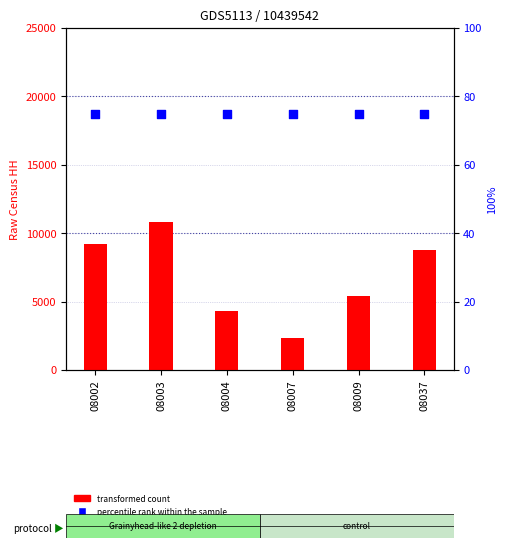

What are all the series names shown in the legend?

transformed count, percentile rank within the sample